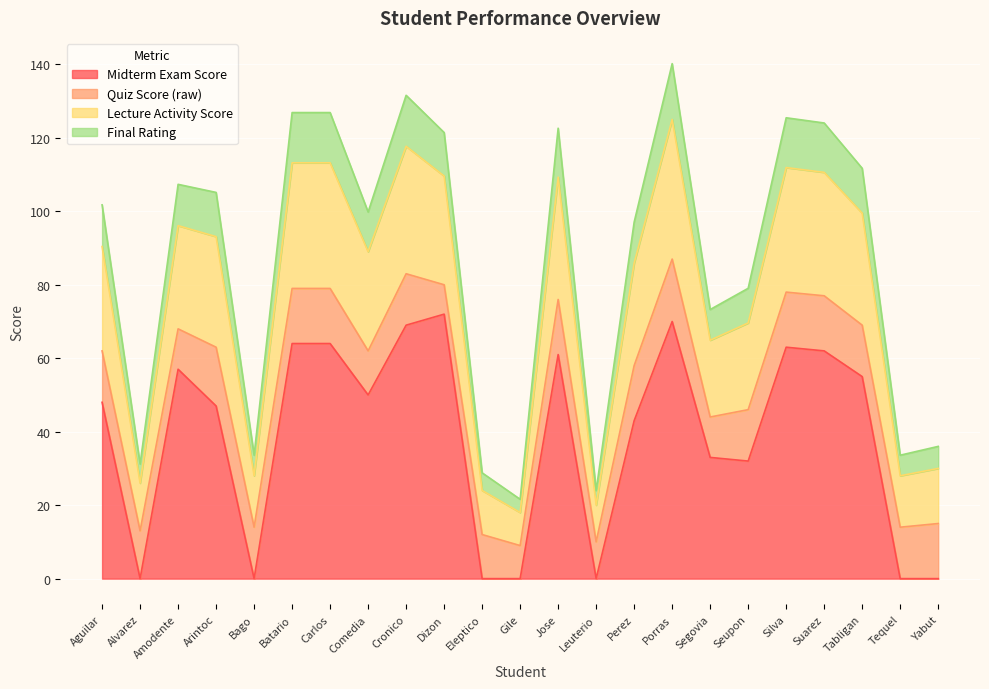

True or false: Final Rating and Lecture Activity Score cross at least once.

False